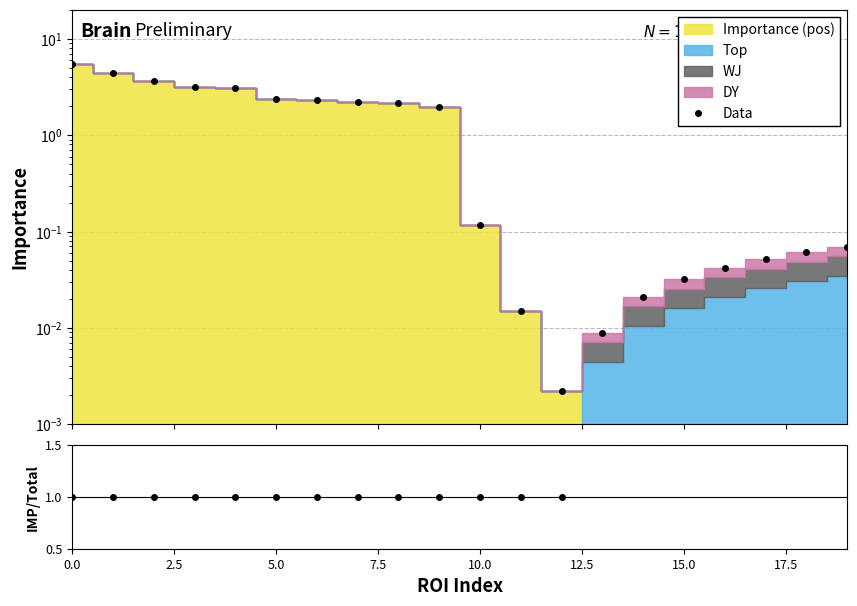

Which series changed the most between 0.0 and 10.0?

Data